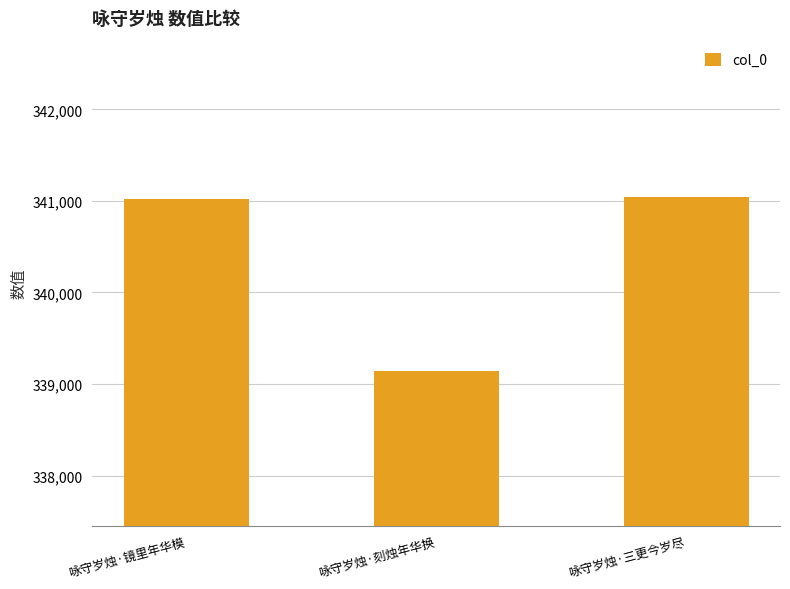

The chart shows a value of 341025 at 咏守岁烛·镜里年华模. True or false?

True